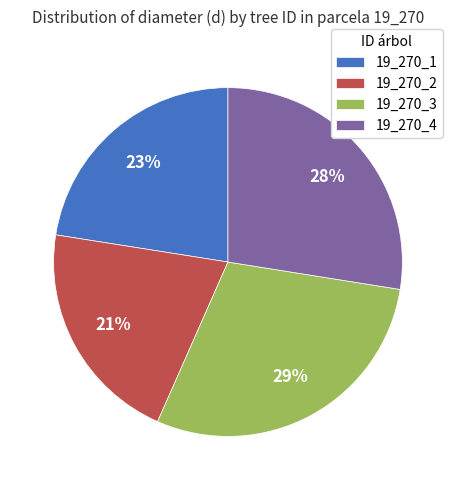

Is there a majority slice in this chart?

No